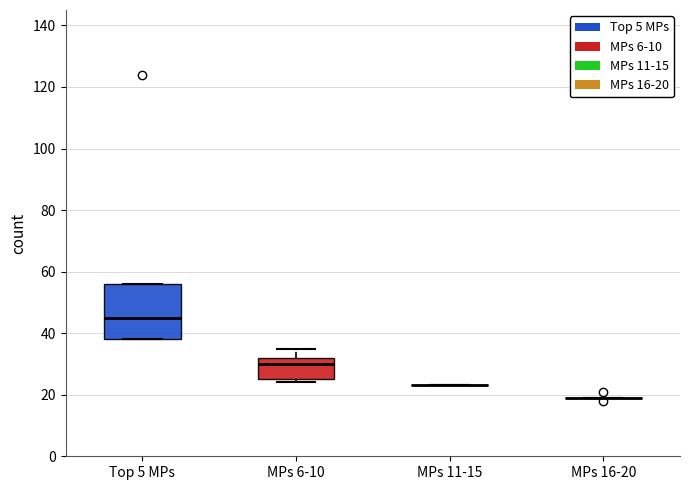

Reading left to right, read every box against the y-axis: the position of its median line, the range the box covers, and the ends of its whiskers. The values are not printed on the chart, so give them approximately, as read against the axis.

Top 5 MPs: median 46, box 38 to 56, whiskers 38 to 56
MPs 6-10: median 30, box 26 to 32, whiskers 24 to 36
MPs 11-15: box collapsed to a line at 24, whiskers 24 to 24
MPs 16-20: box collapsed to a line at 20, whiskers 20 to 20